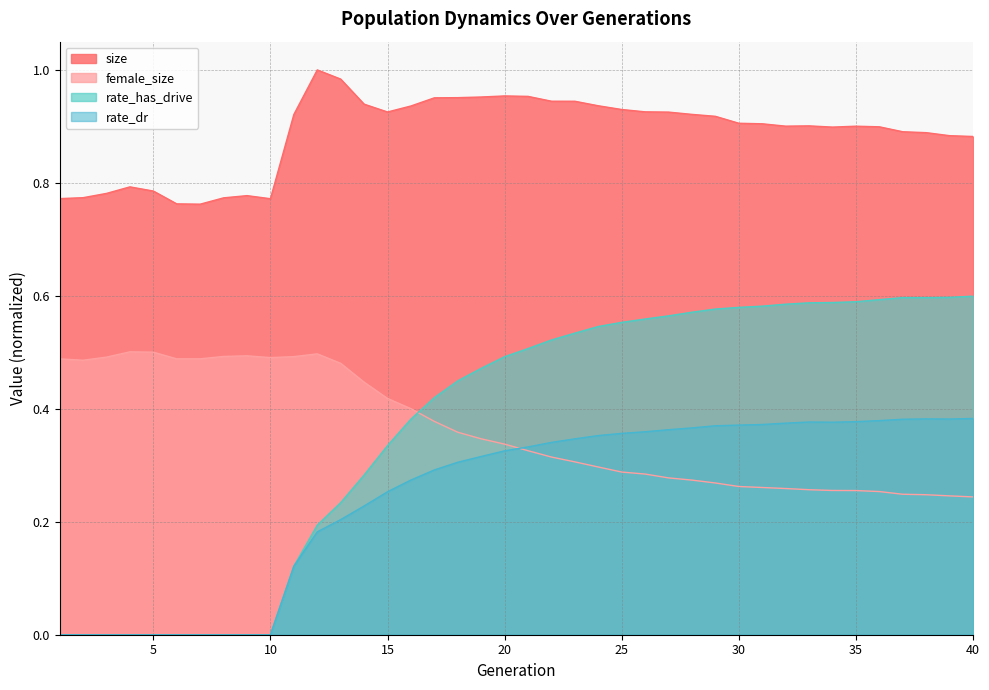

The value of rate_dr at 2 is 0.2. True or false?

False